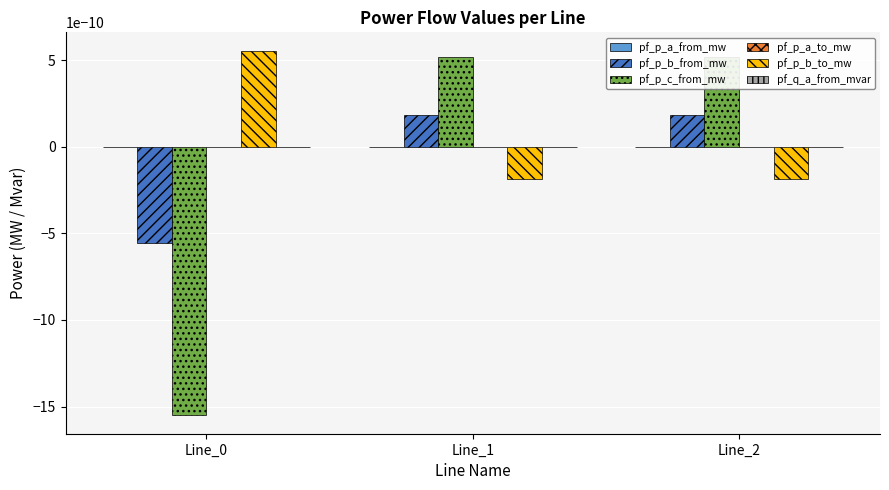

The pf_p_b_to_mw series shows 0.0 at Line_0. True or false?

True